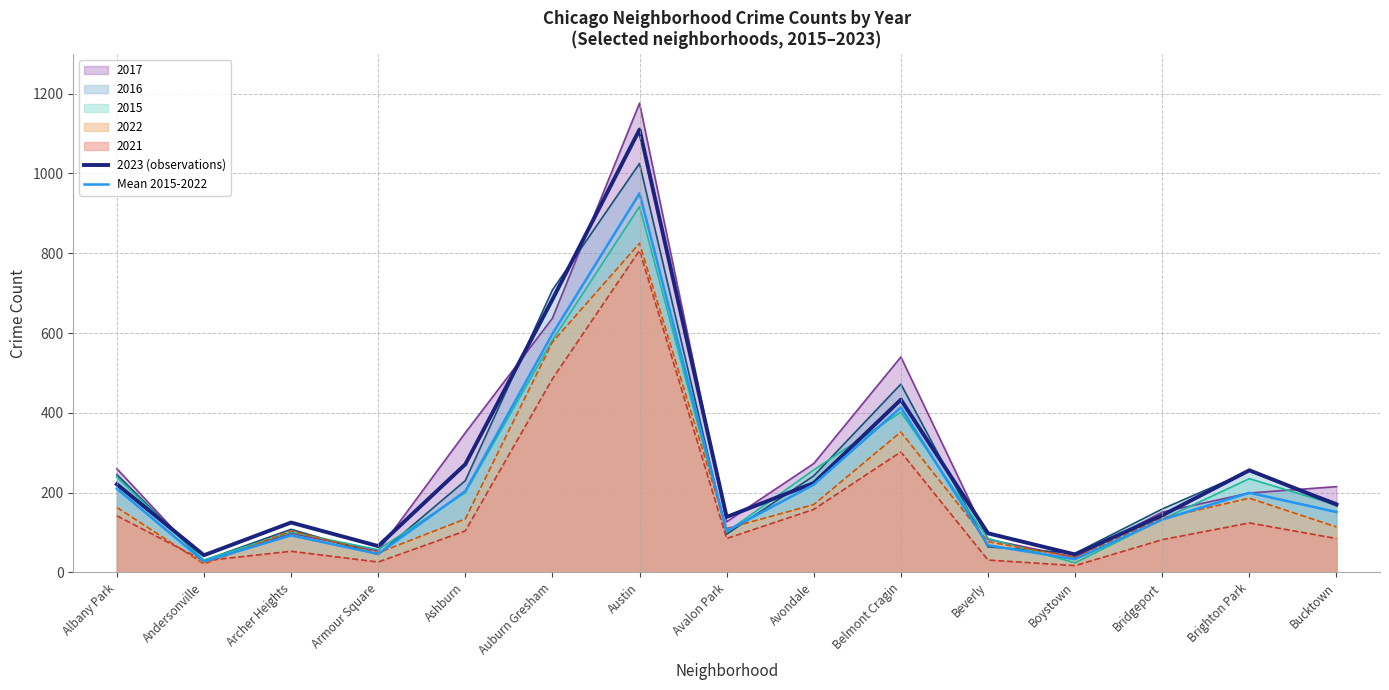

True or false: Mean 2015-2022 and 2023 (observations) cross at least once.

False